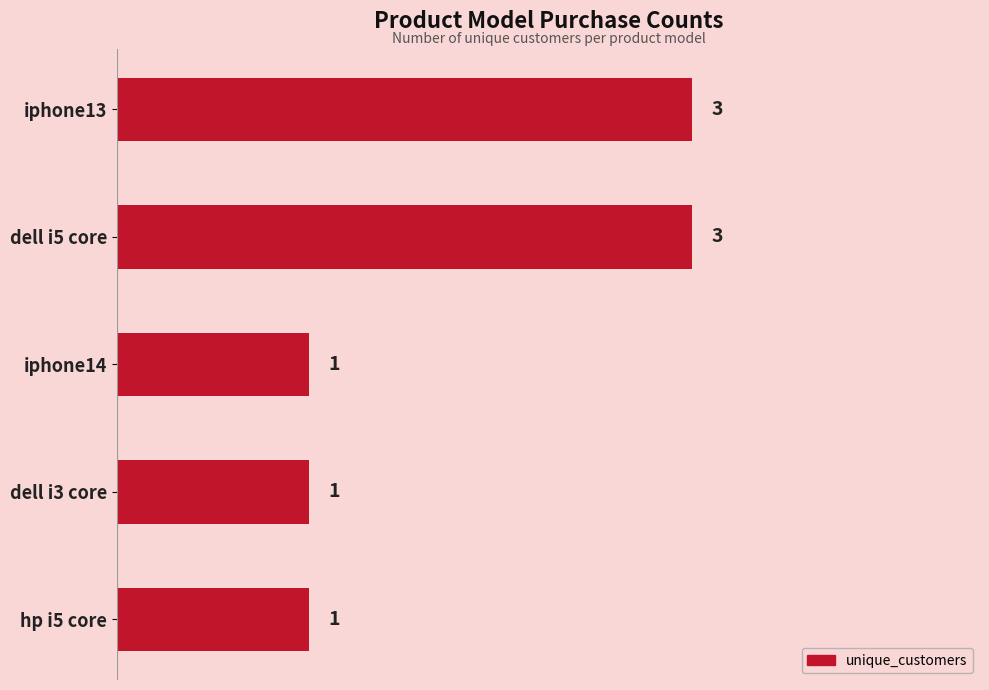

How many bars are there in total?

5